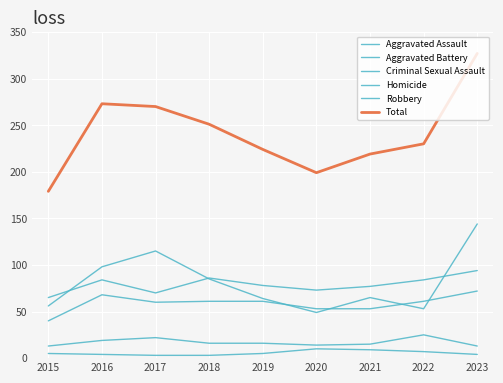

Does the chart display data point markers on the line(s)?

No